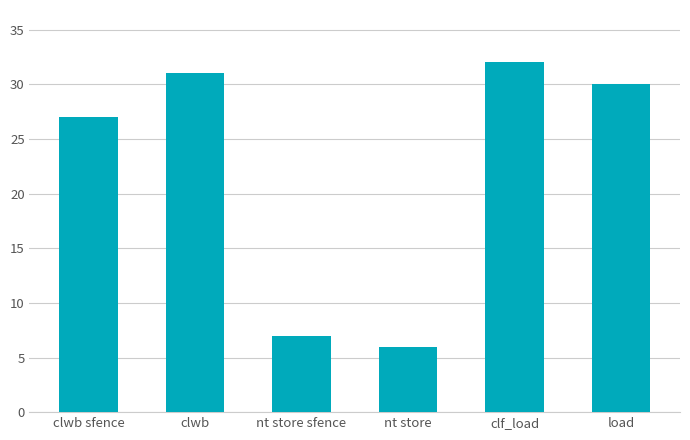

At which category does the chart reach its peak across all series?

clf_load